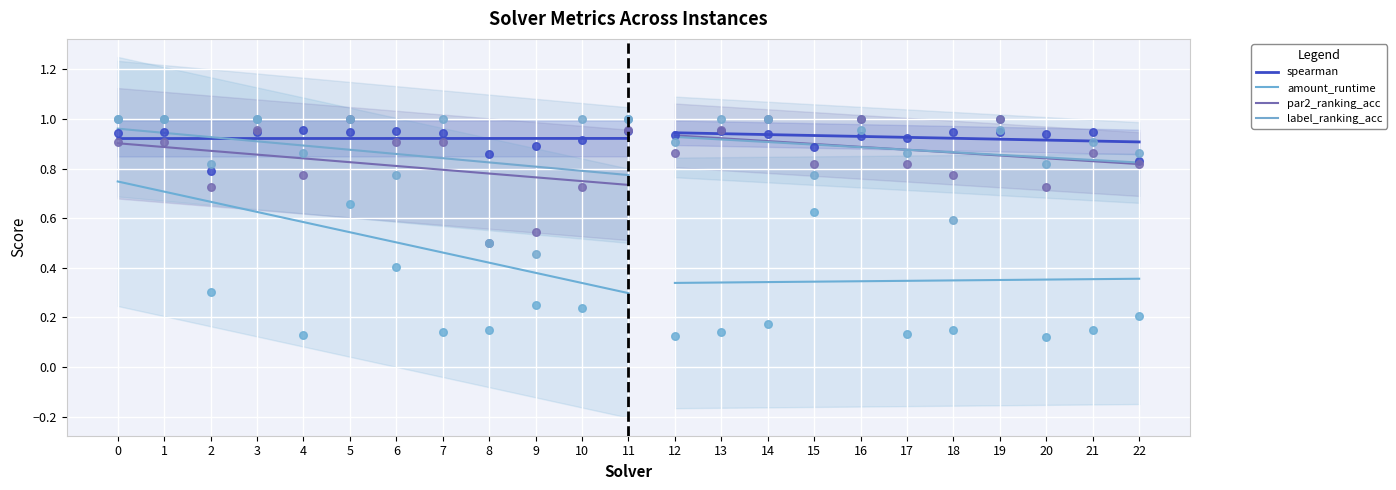

At how many categories does at least one series exceed 0?

23